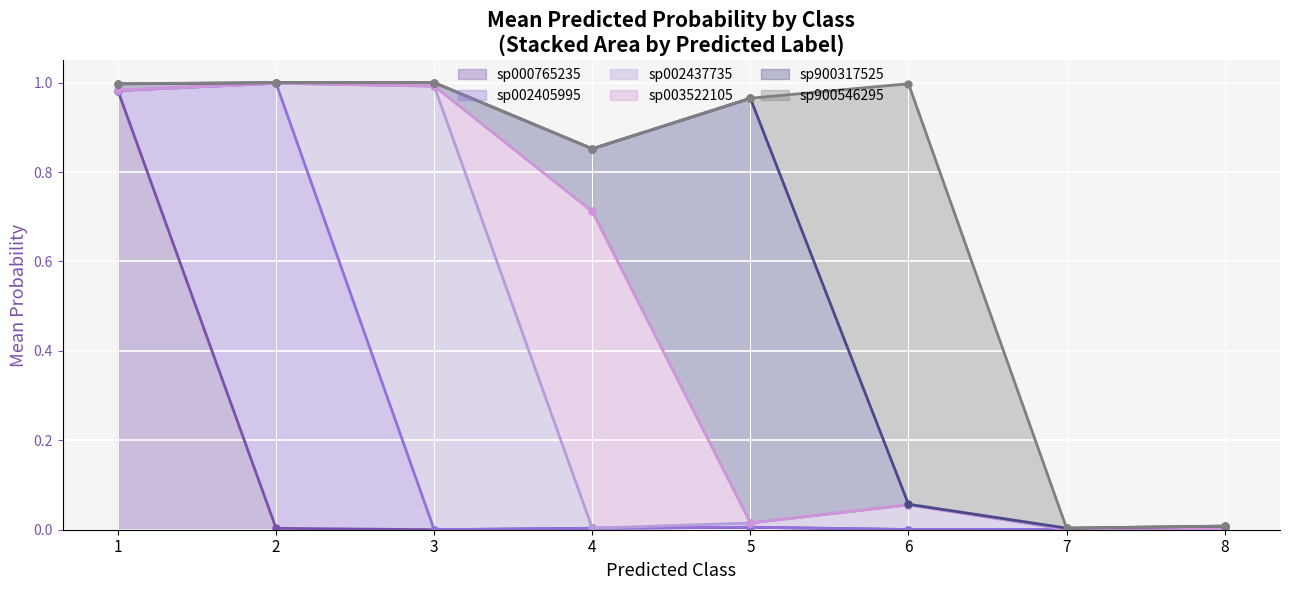

Is it true that sp000765235 equals 0.0 at 2?

True